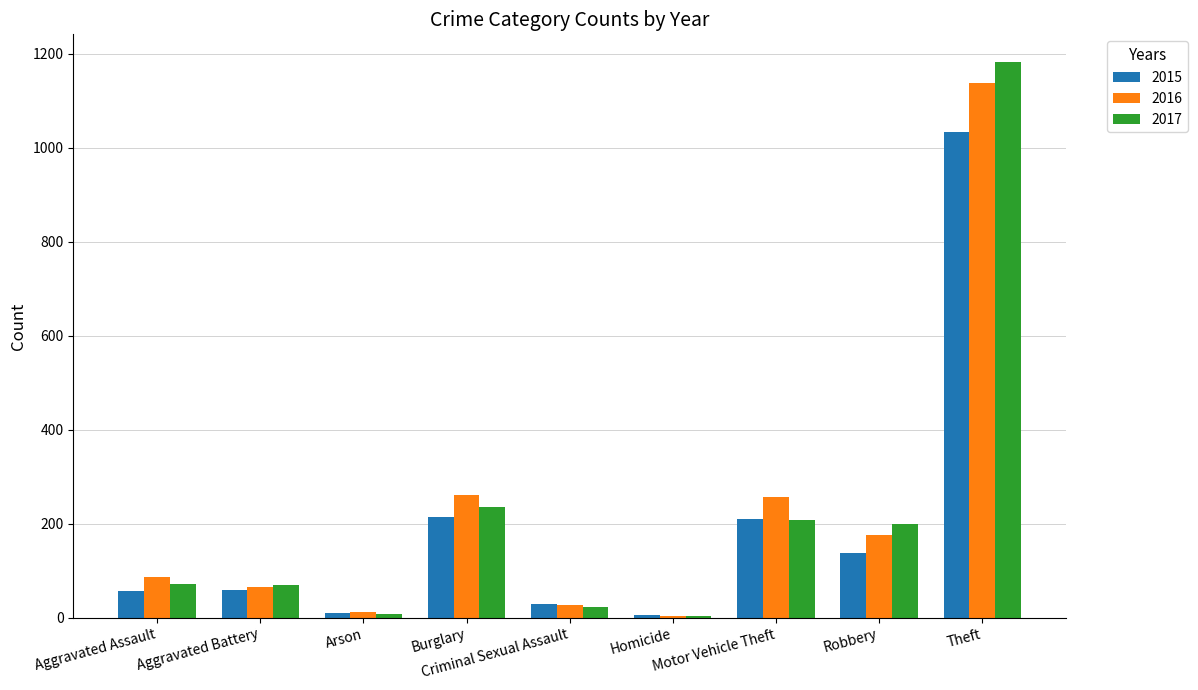

What is the lowest value of the 2015 series?

5